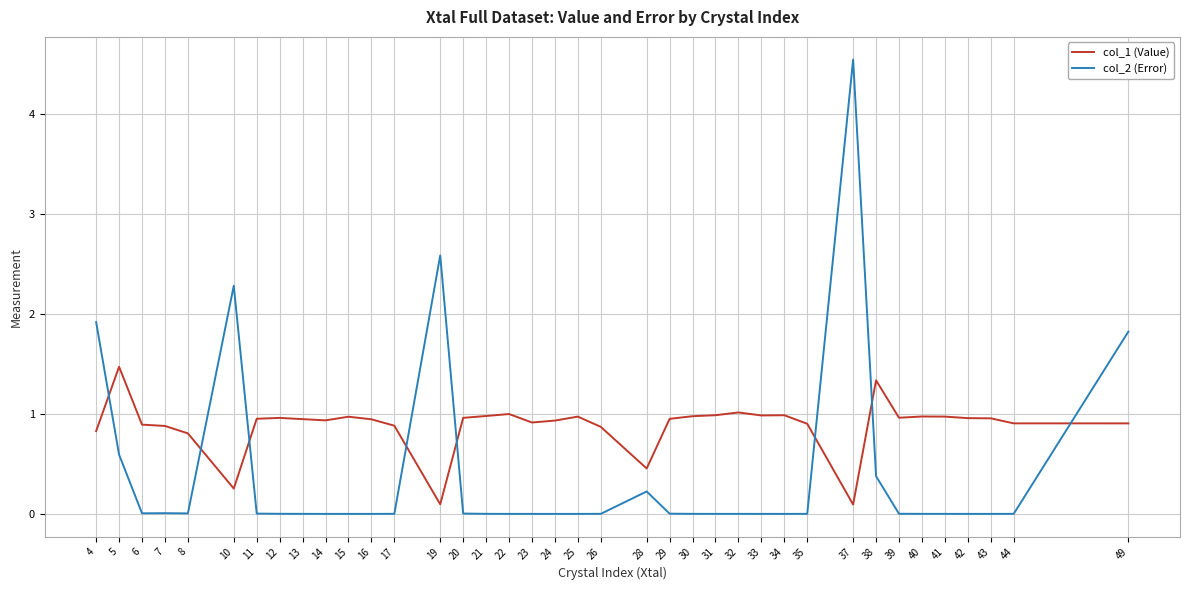

True or false: col_2 (Error) has more than 2 points higher than both neighbors.

True